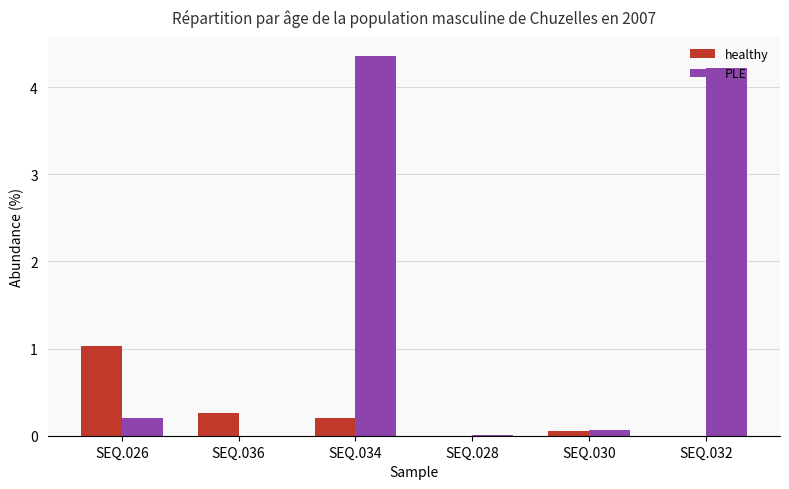

What is the total value across all series at SEQ.034?

4.6